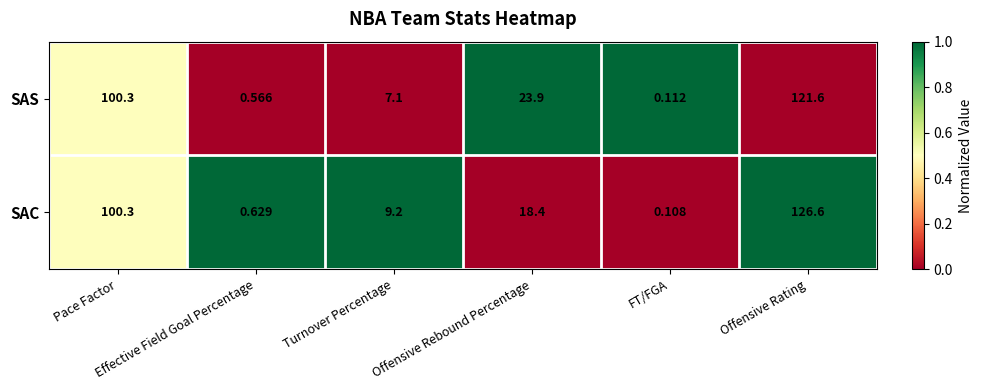

At how many categories does at least one series exceed 0?

6